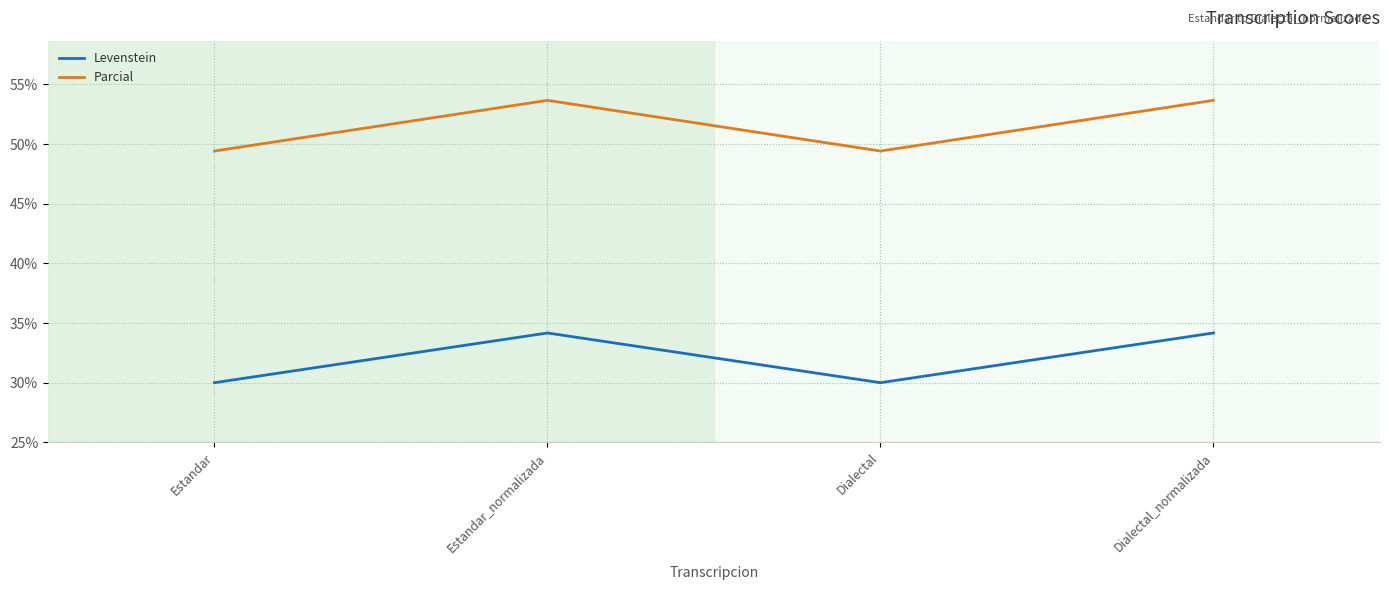

True or false: Levenstein and Parcial intersect in this chart.

False